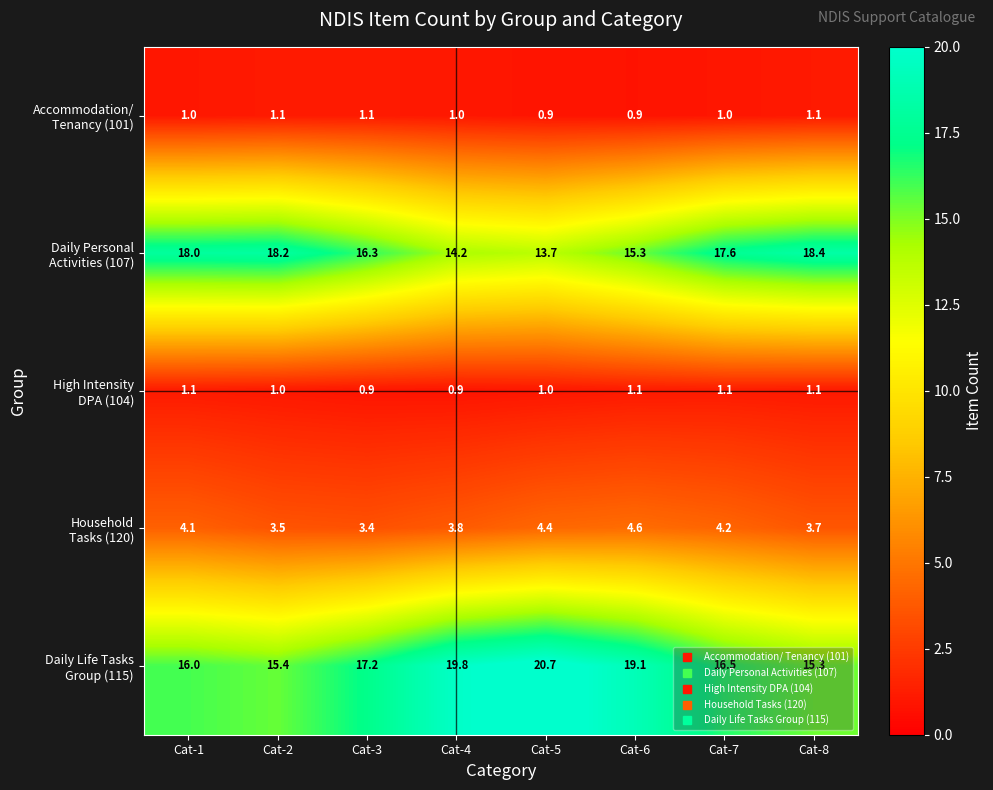

What is the greatest value displayed?

20.7